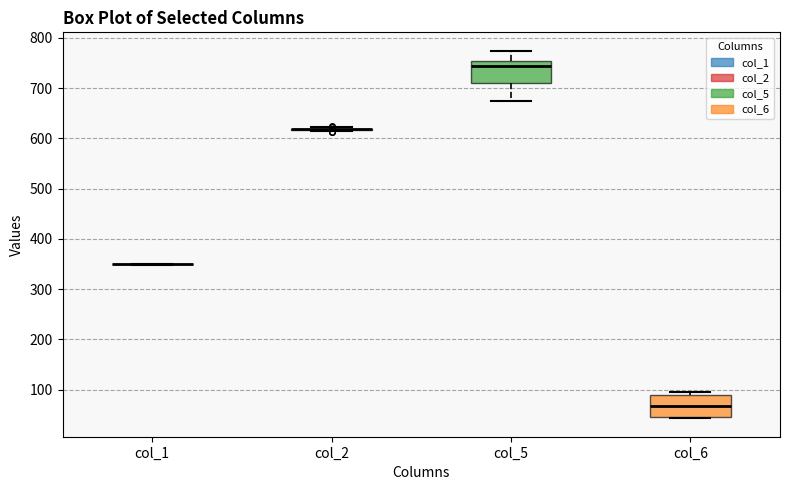

Reading left to right, transcribe this box plot: for each box, give where its median line is, the range the box spans, and where its two whiskers end, as read against the y-axis. The values are not printed on the chart, so give them approximately, as read against the axis.

col_1: box collapsed to a line at 350, whiskers 350 to 350
col_2: box collapsed to a line at 620, whiskers 610 to 620
col_5: median 740, box 710 to 750, whiskers 670 to 770
col_6: median 70, box 50 to 90, whiskers 40 to 100